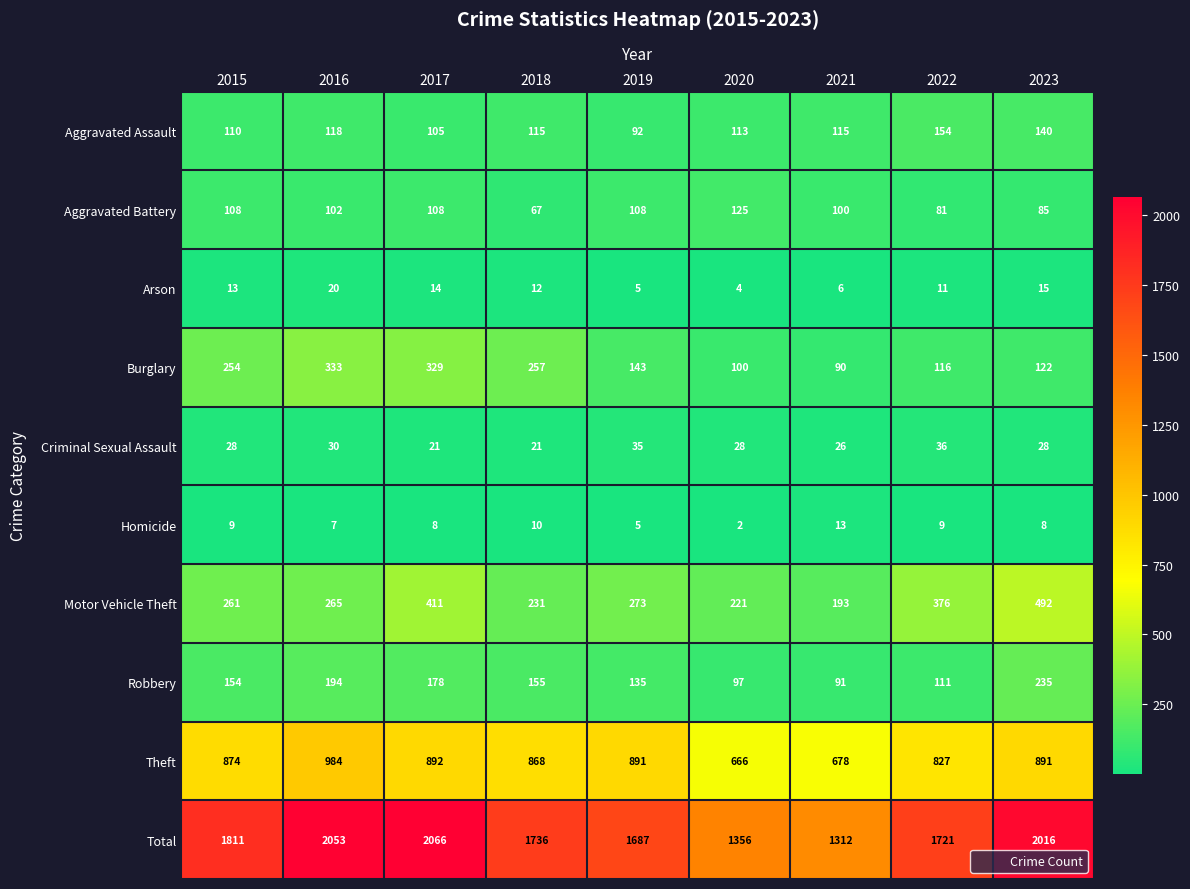

Count the number of categories in the chart.

9